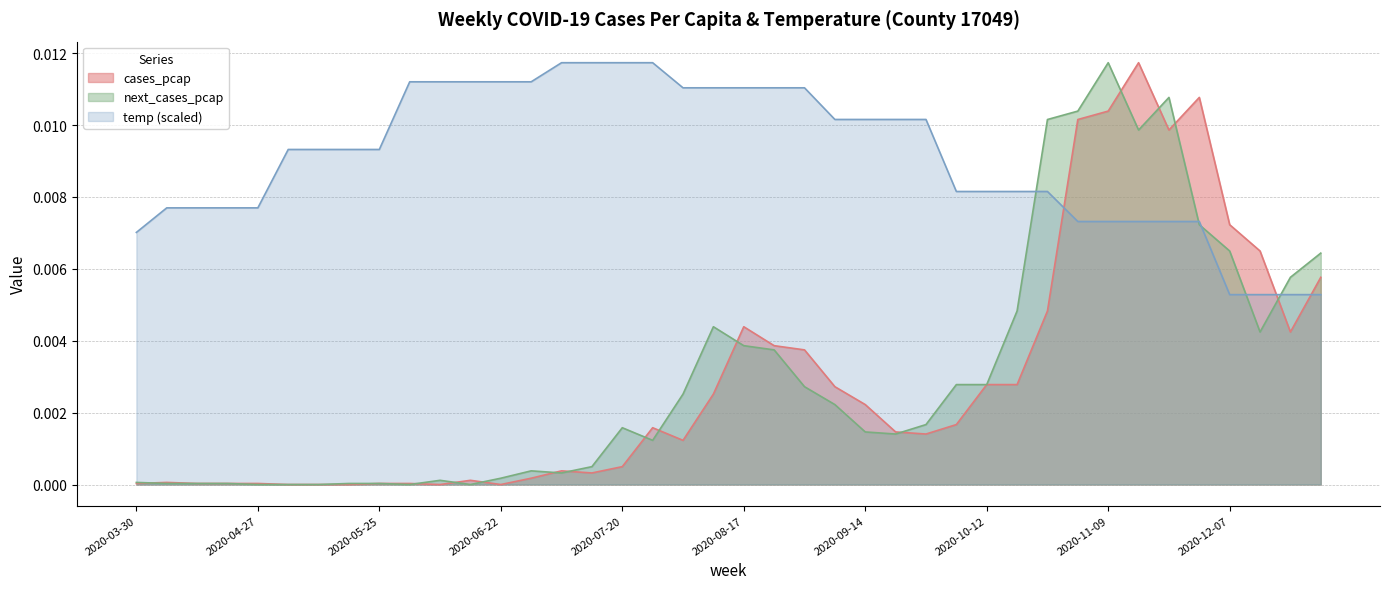

How many times do temp (scaled) and cases_pcap cross each other?

3